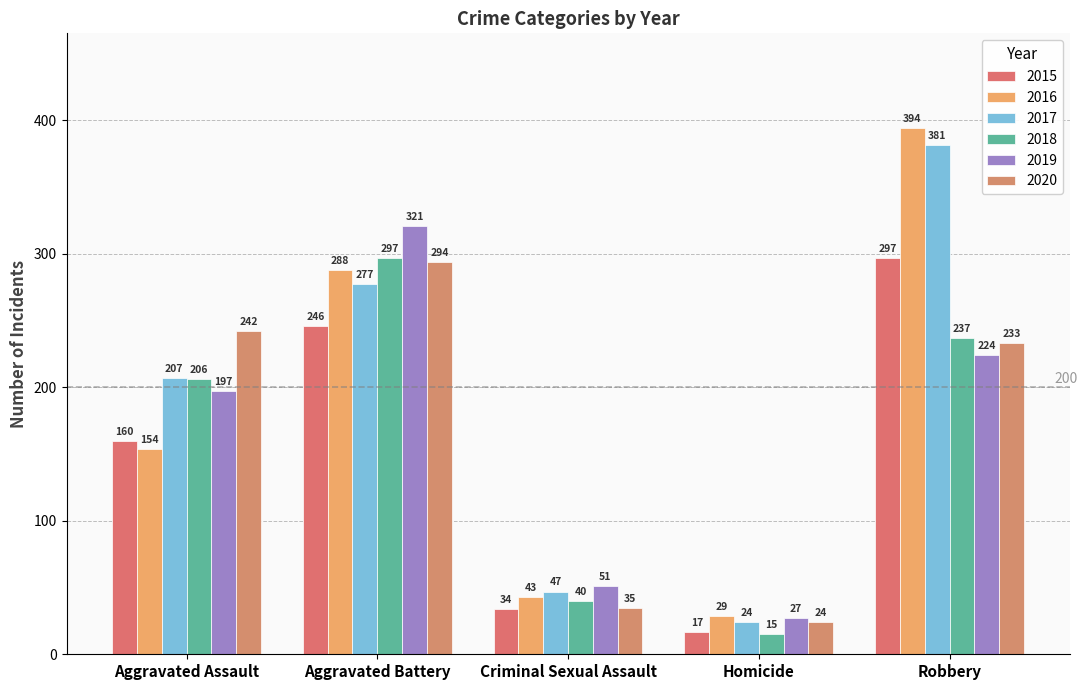

Between Criminal Sexual Assault and Homicide, which is larger?

Criminal Sexual Assault